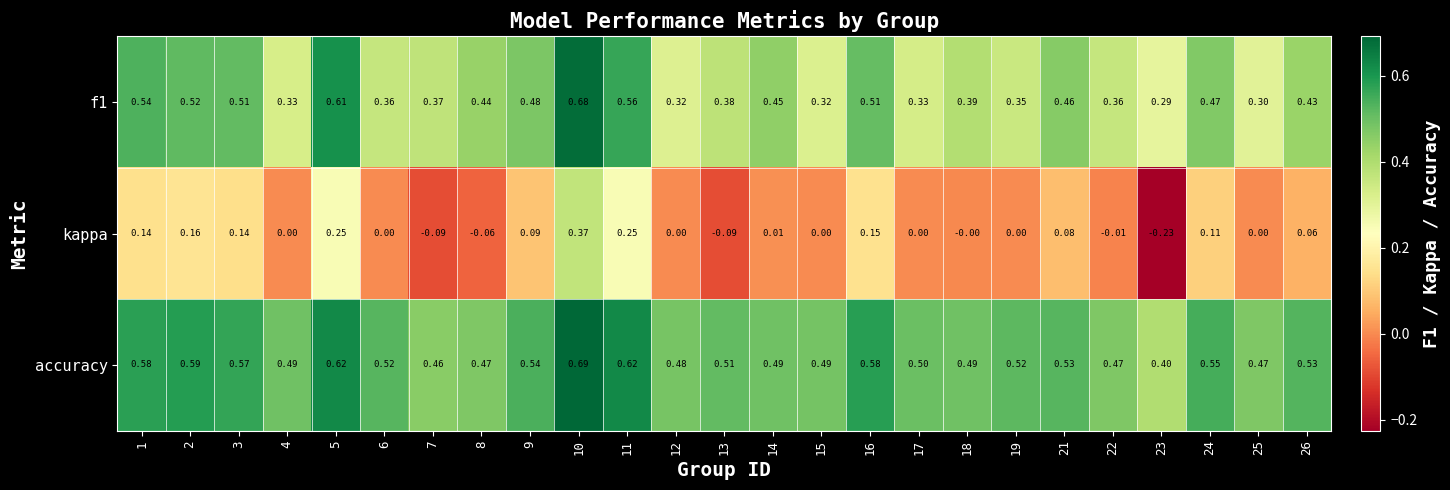

Which category has the highest value across all series?

10